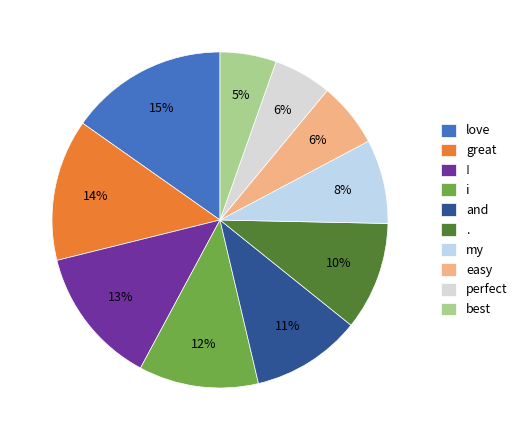

Is there a majority slice in this chart?

No